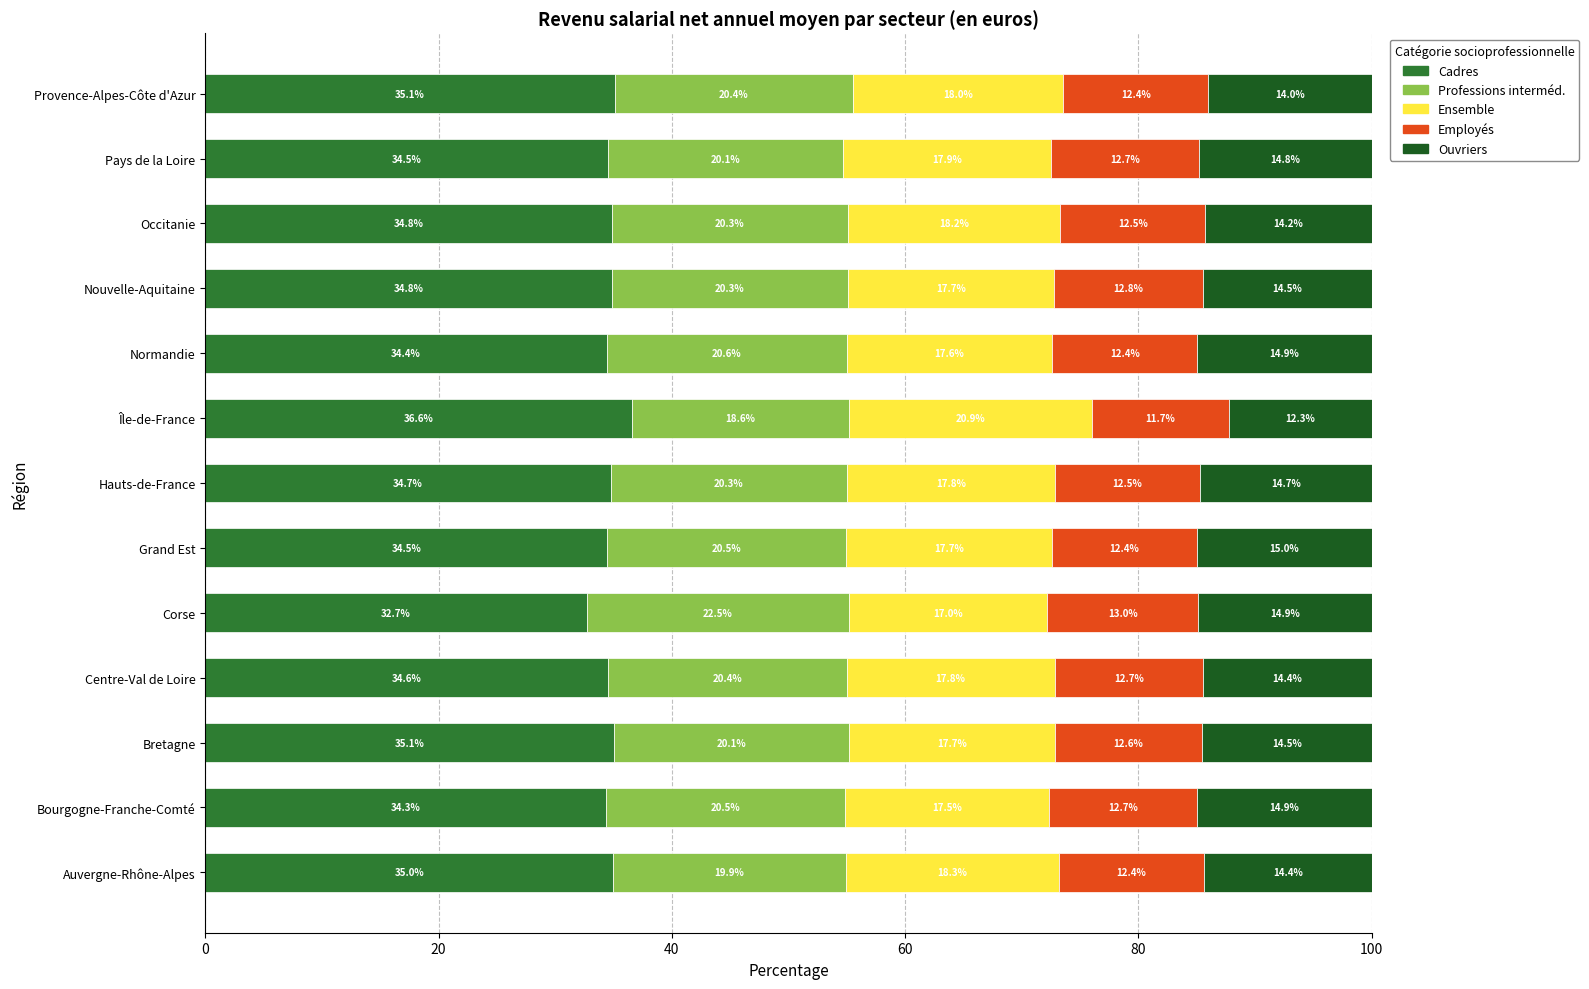

What is the minimum value for Cadres?

32.7